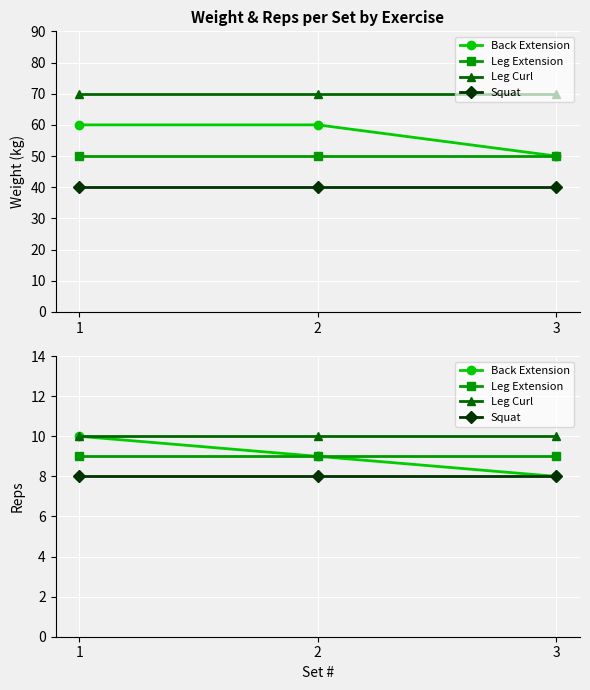

At which label does Back Extension reach its minimum?

3